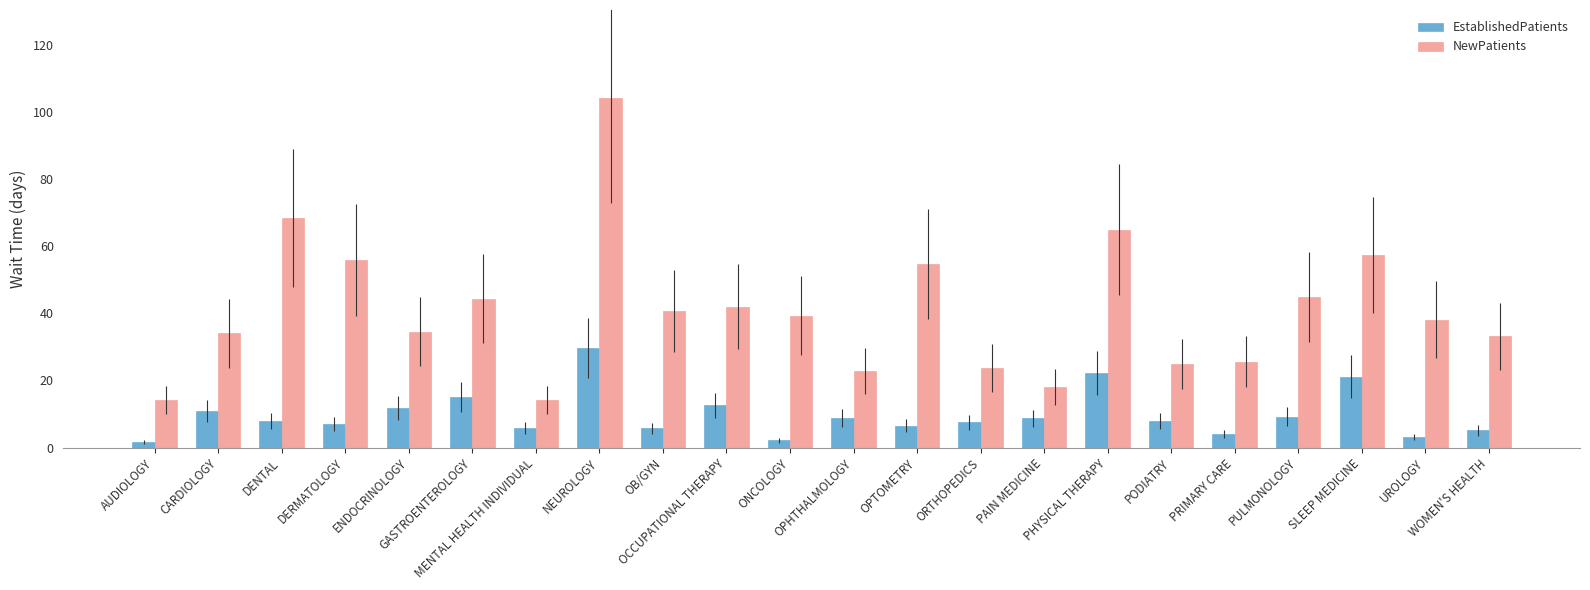

Which series has the largest range (max minus min)?

NewPatients